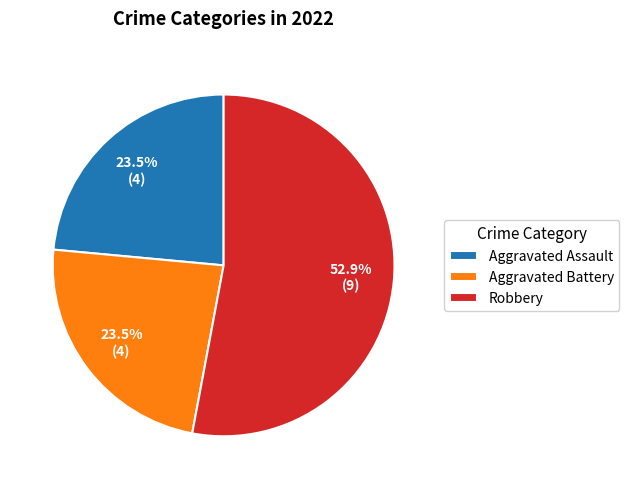

Which slice is the largest?

Robbery